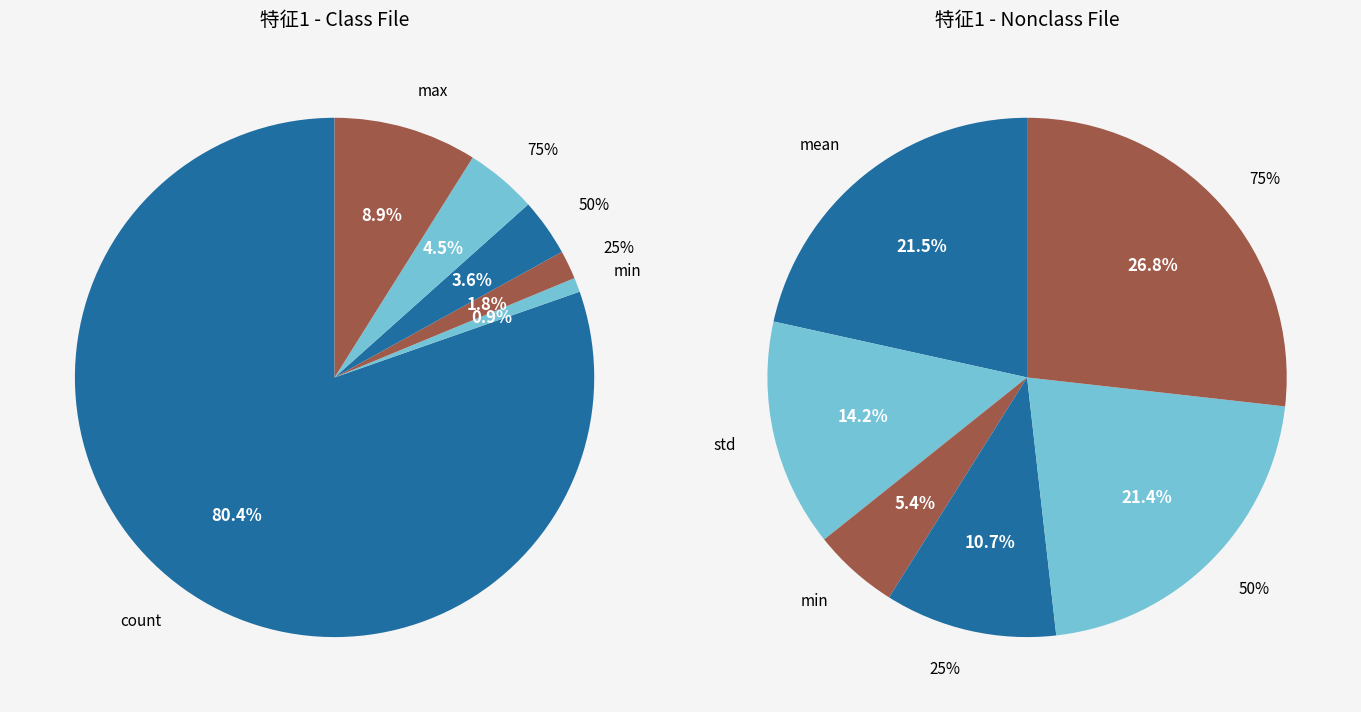

Which category accounts for the majority?

count